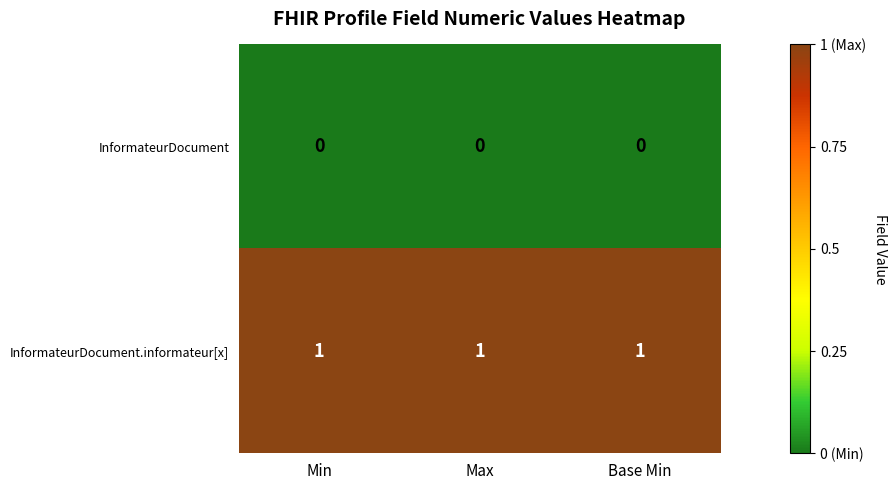

Is the value of InformateurDocument at Base Min greater than the value of InformateurDocument.informateur[x] at Base Min?

No